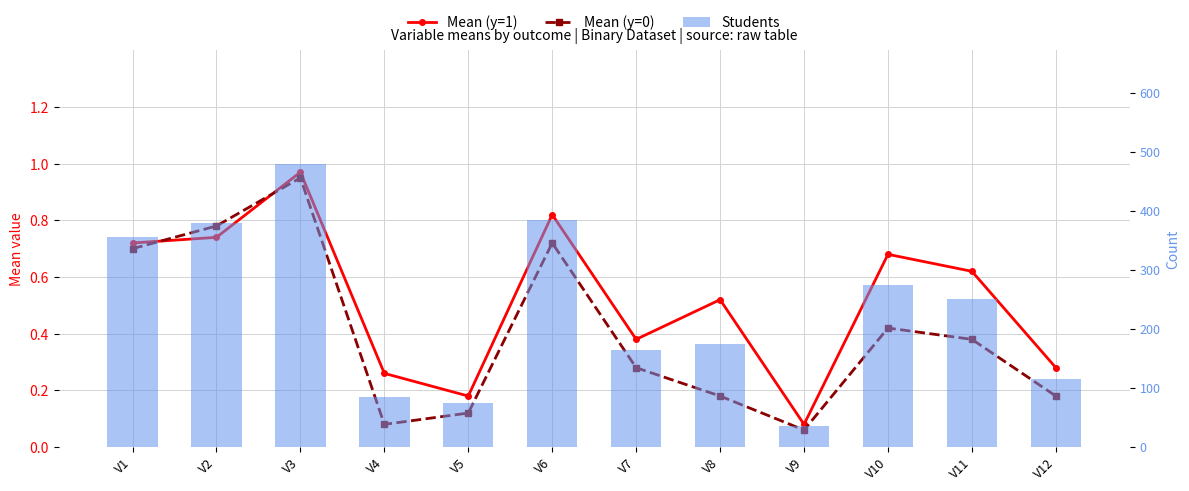

At which label does Mean (y=1) reach its minimum?

V9